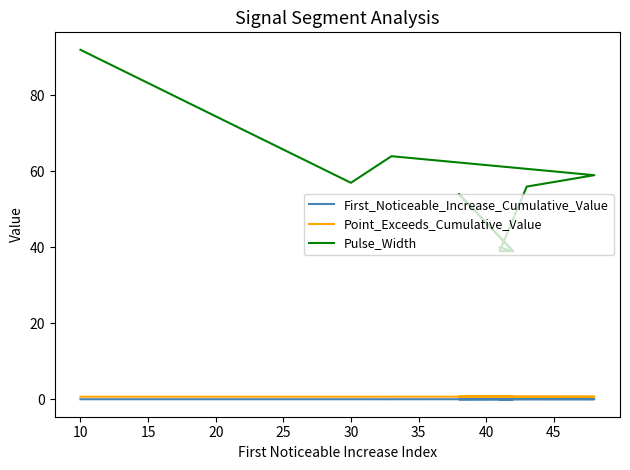

In Pulse_Width, how many points are higher than both neighbors (excluding endpoints)?

2